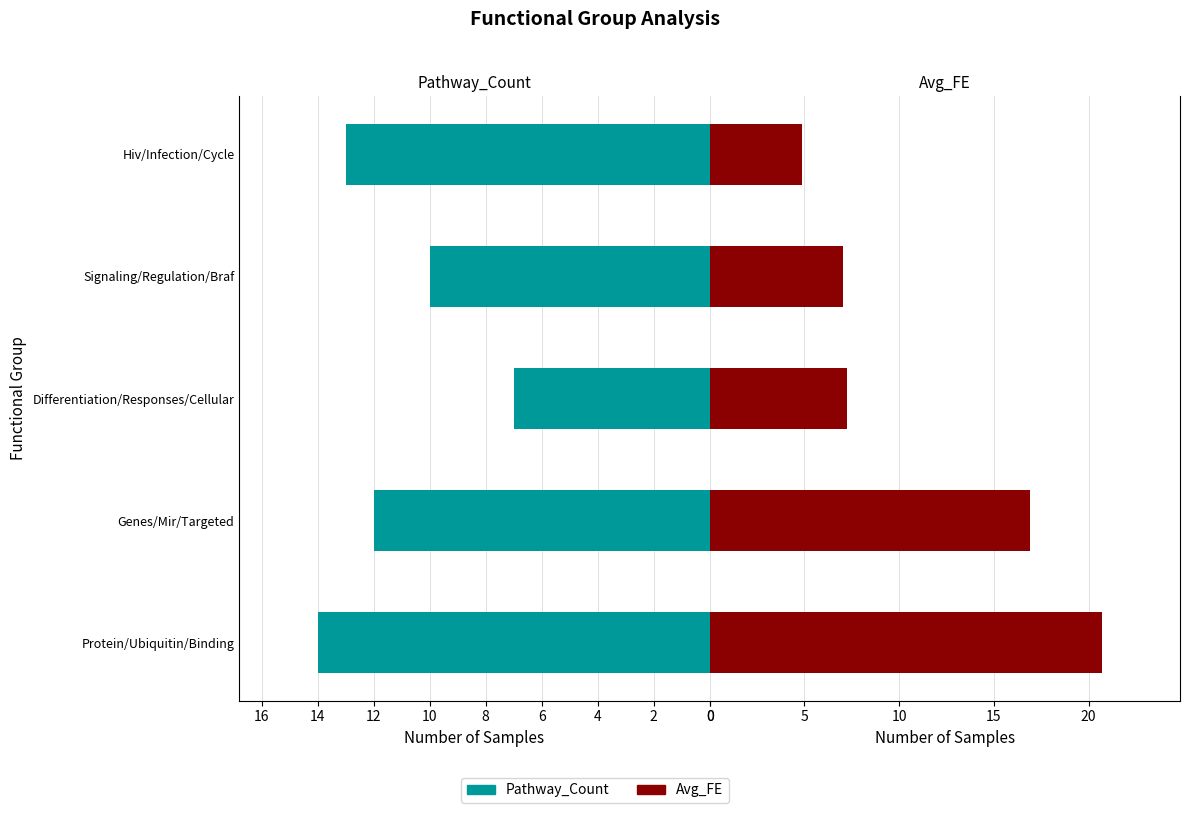

What are all the series names shown in the legend?

Pathway_Count, Avg_FE